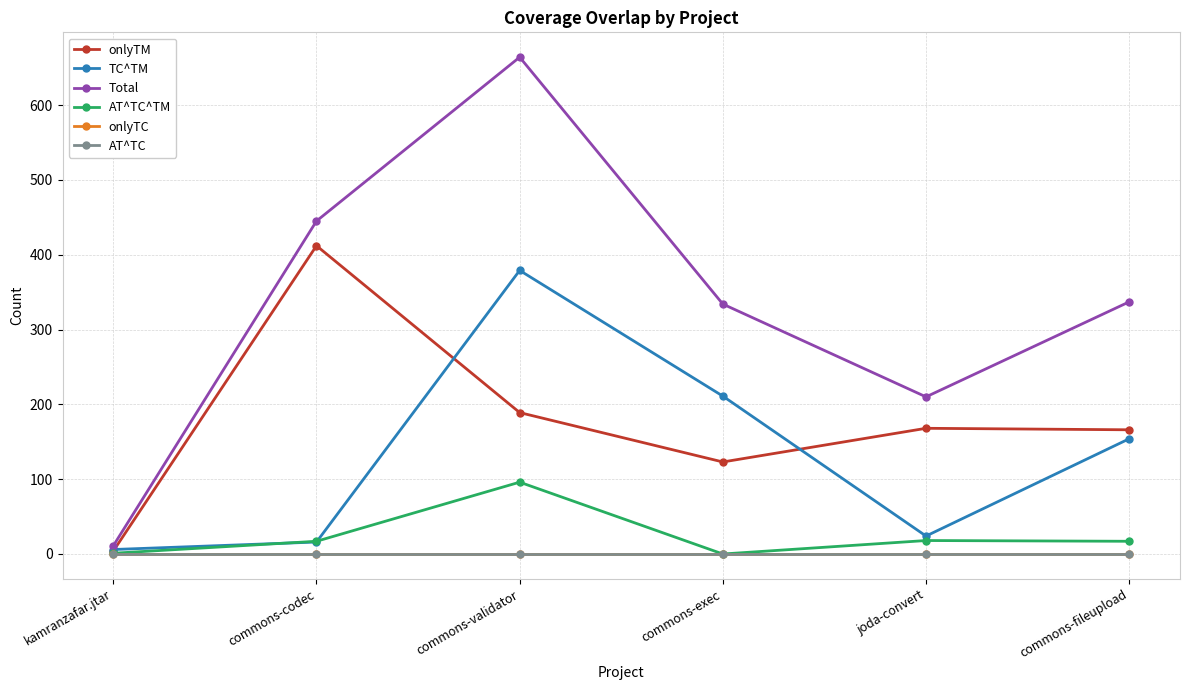

Which has a higher value, commons-validator or kamranzafar.jtar?

commons-validator